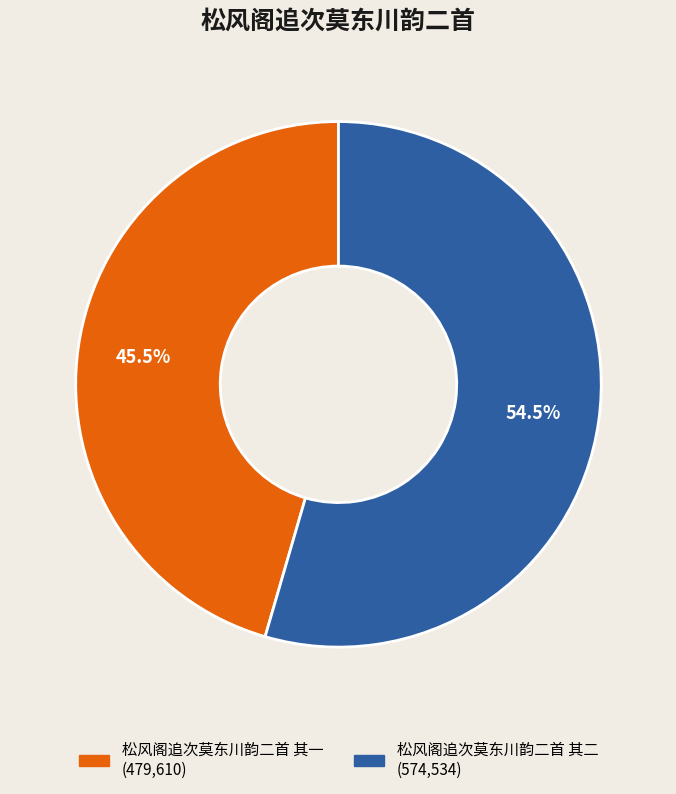

What is the ratio of the value at 松风阁追次莫东川韵二首 其二 to the value at 松风阁追次莫东川韵二首 其一?

1.2